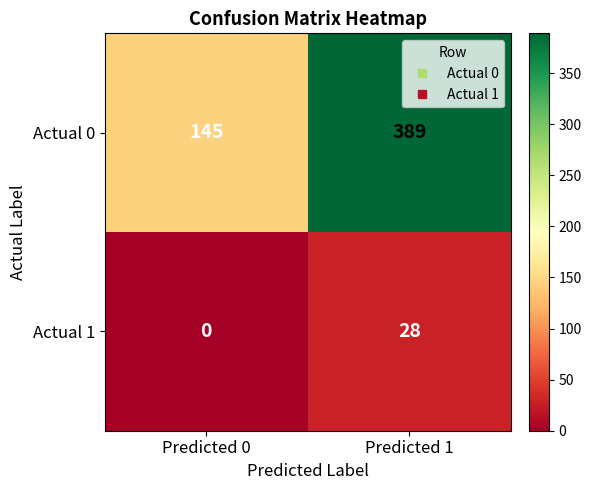

What is the total value across all series at Predicted 0?

145